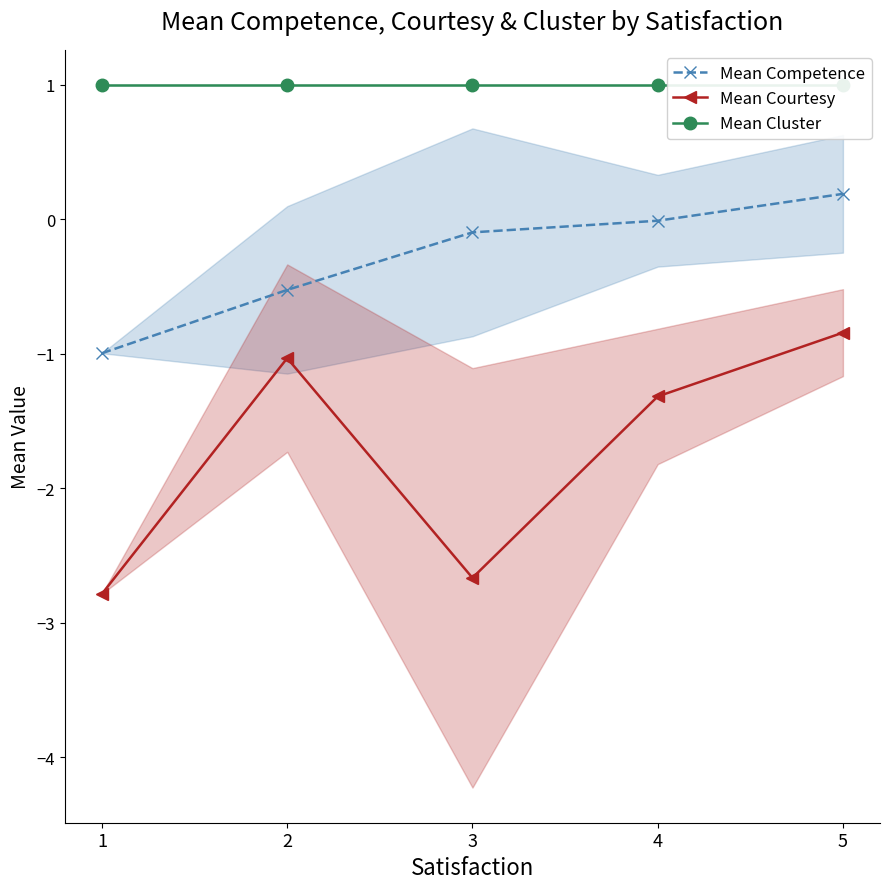

How many data points in Mean Courtesy are less than -1?

4